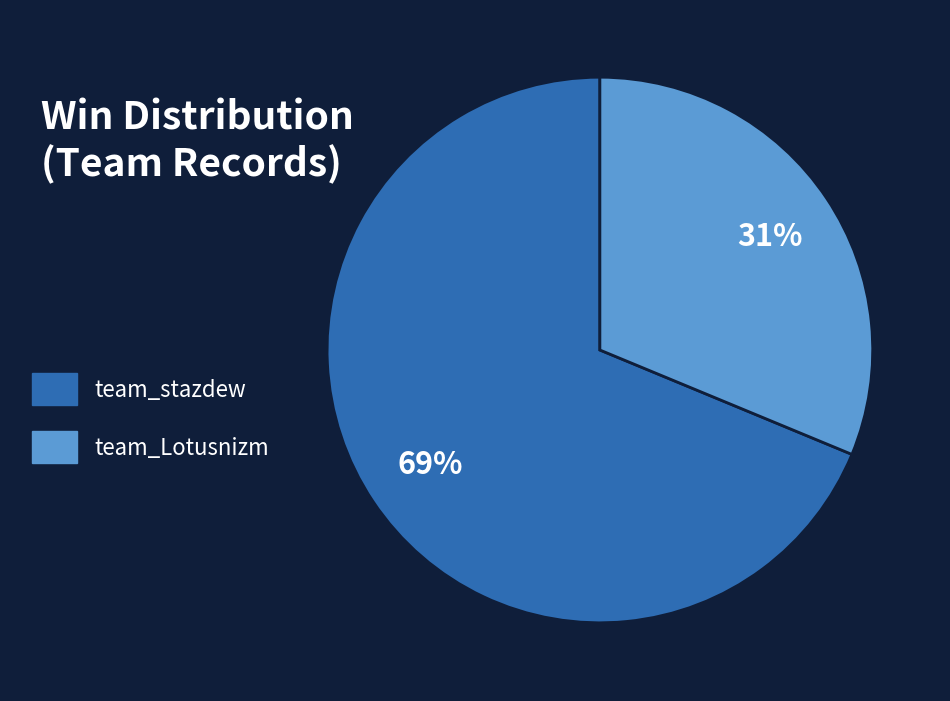

Does team_Lotusnizm represent more than half of the total?

No